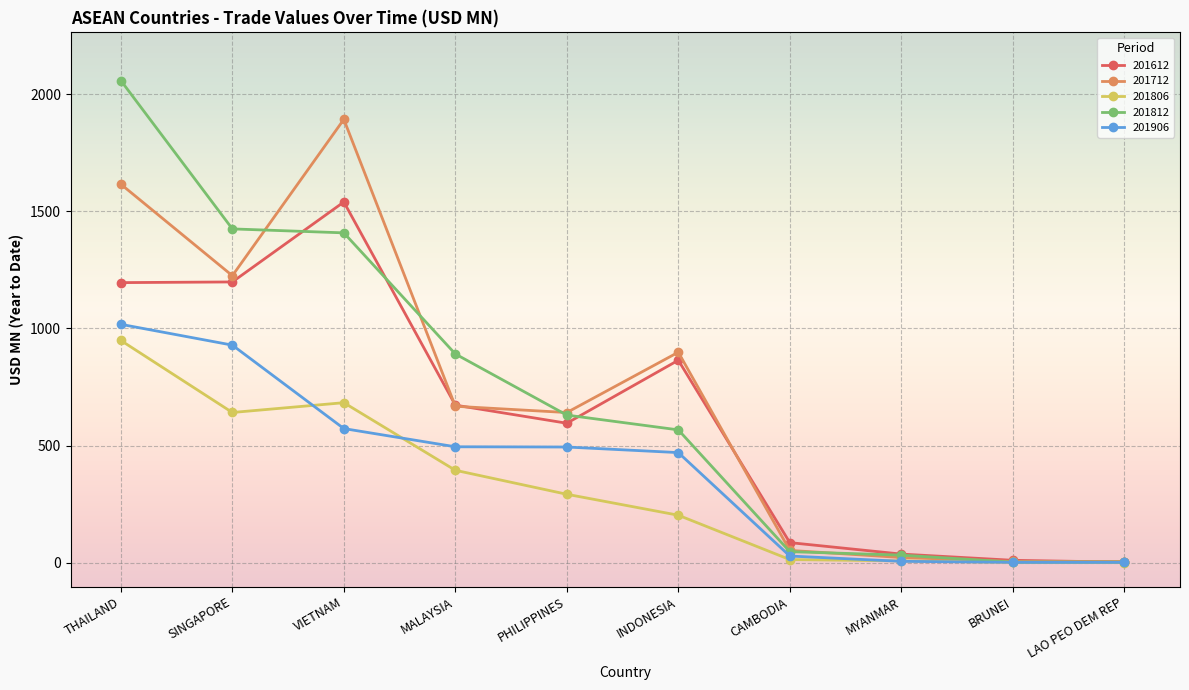

What is the sum of all 201906 values?

4013.3